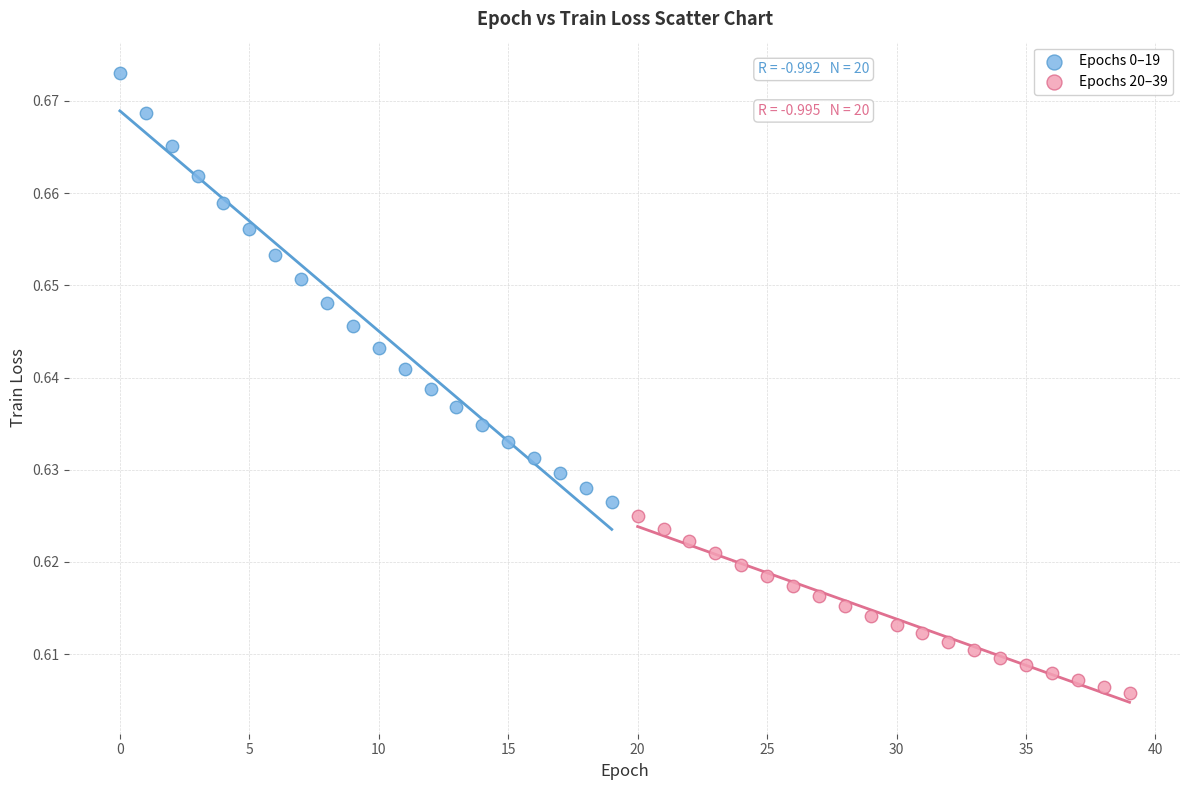

Which series contains the highest Y value?

Epochs 0–19